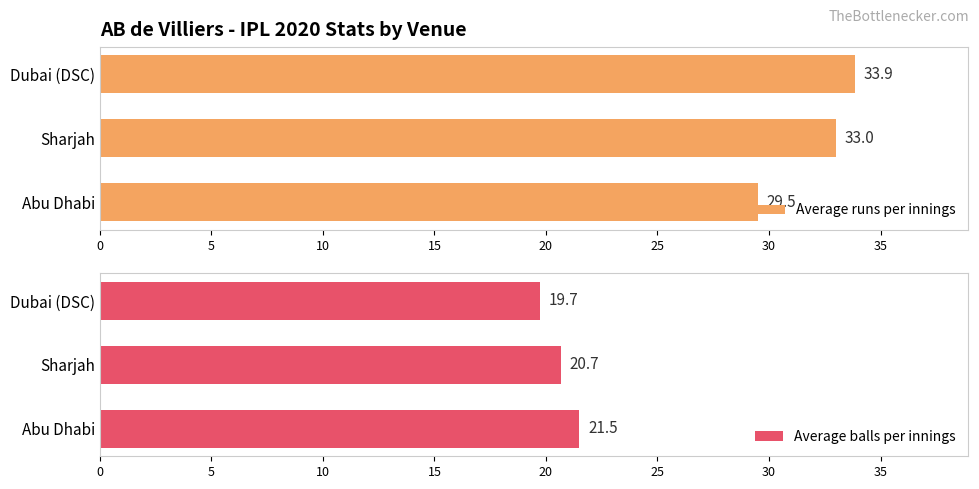

How many Average runs per innings values are between 29 and 33?

2